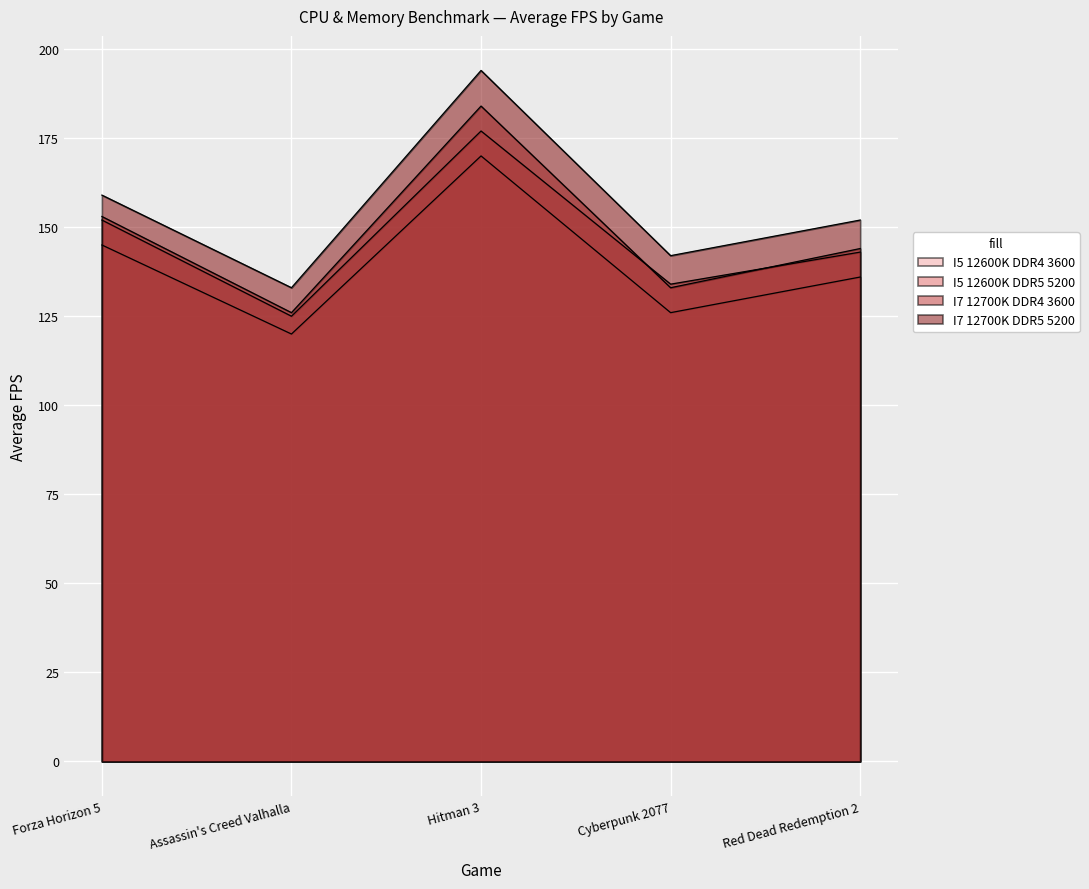

Count the number of data series in this chart.

4